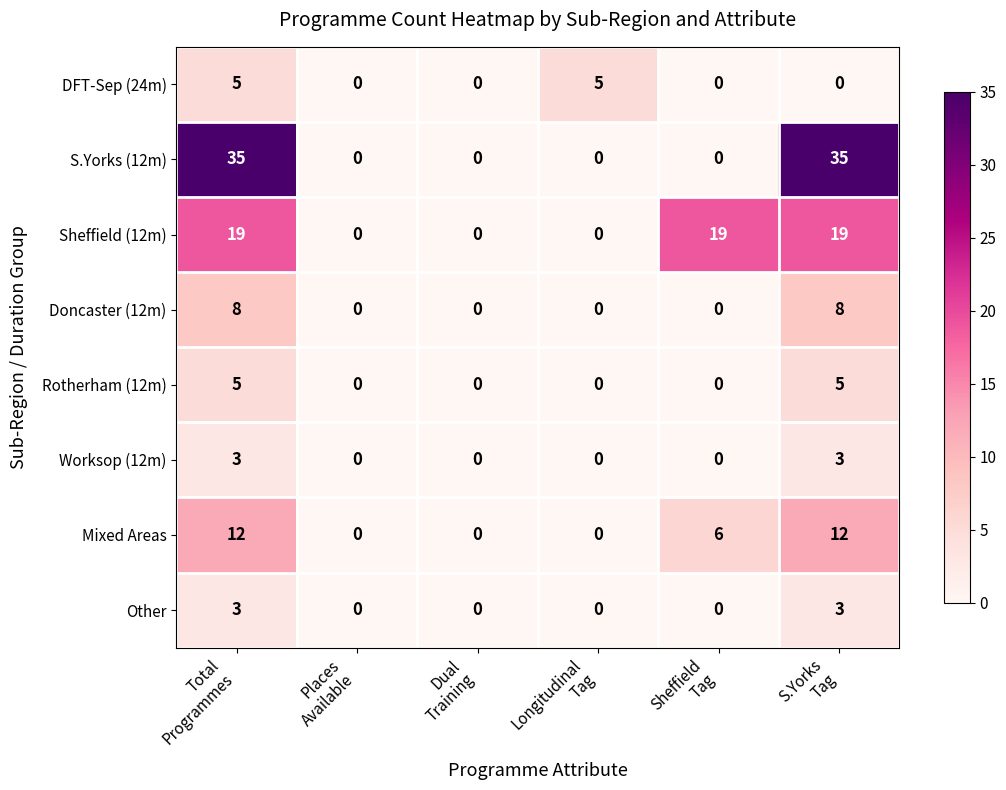

How many values in the Worksop (12m) series exceed 0?

2